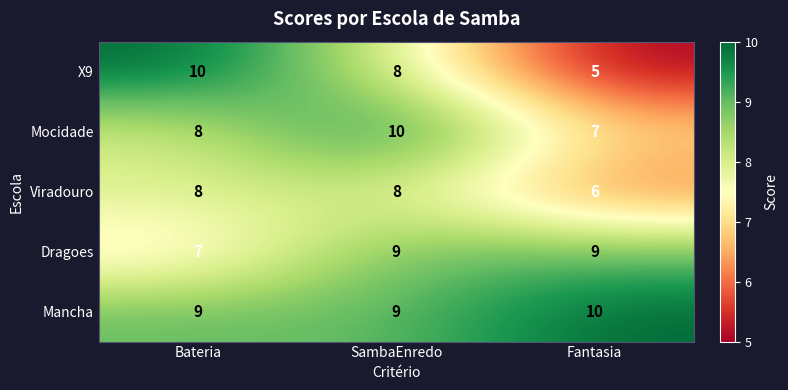

How many series are shown in this chart?

5